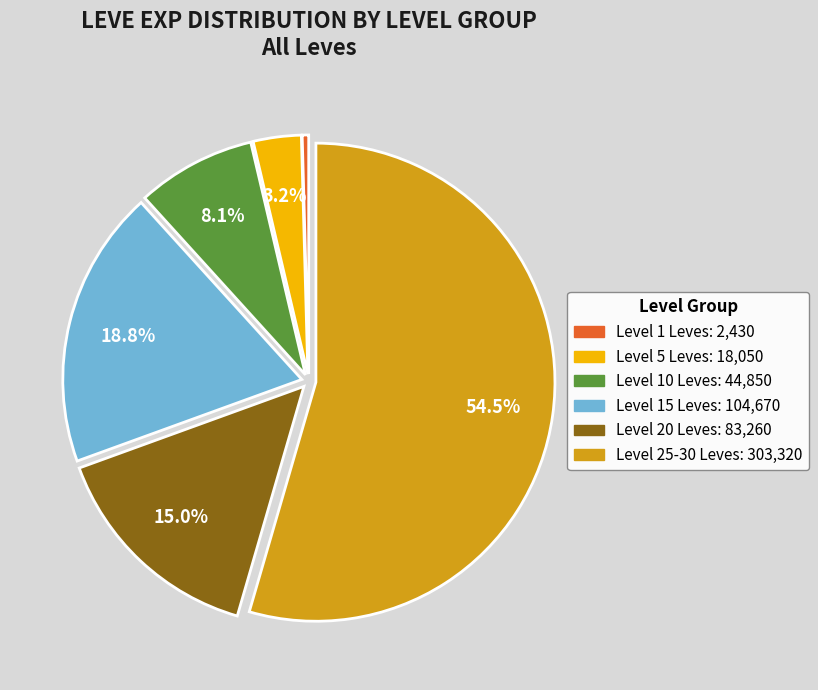

Is there a majority slice in this chart?

Yes